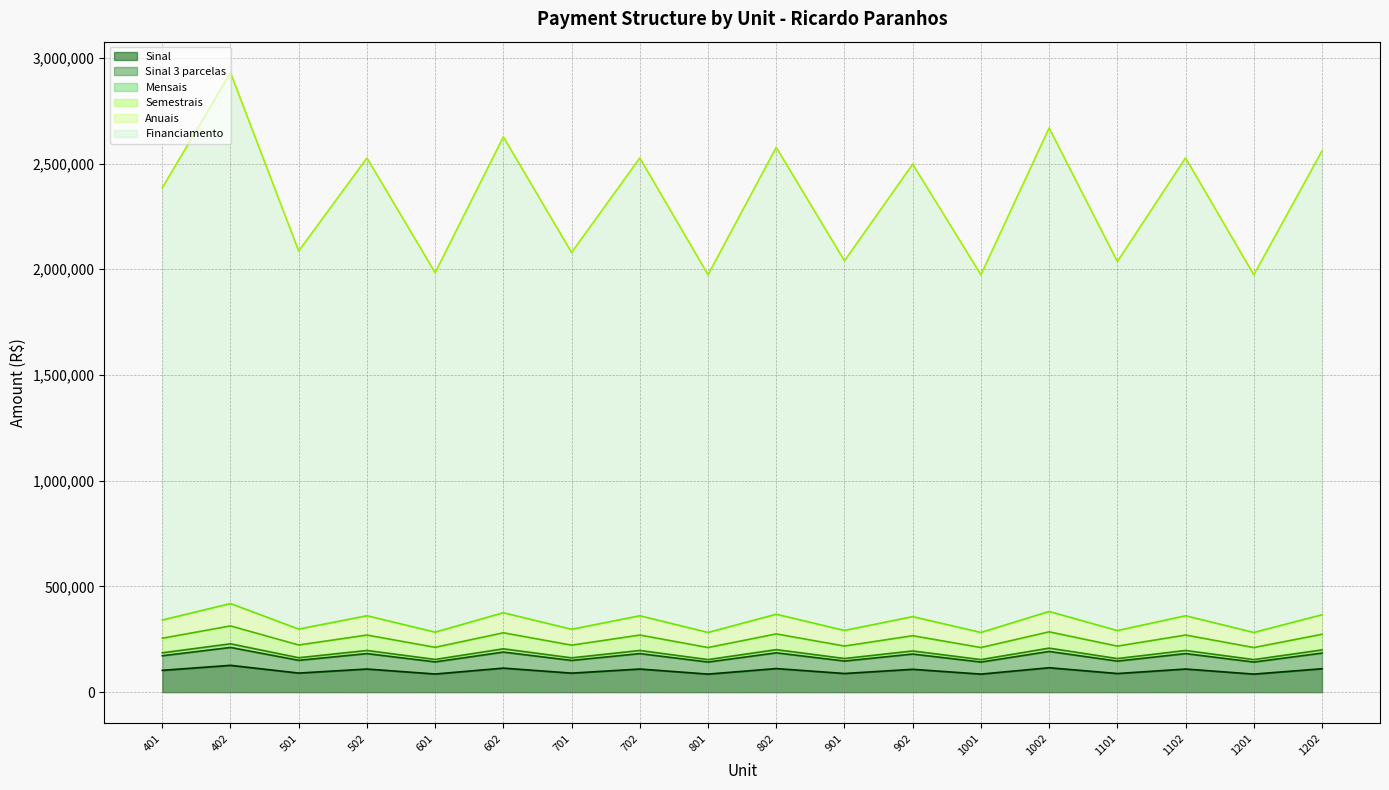

Where is the first local minimum for Anuais (line)?

501